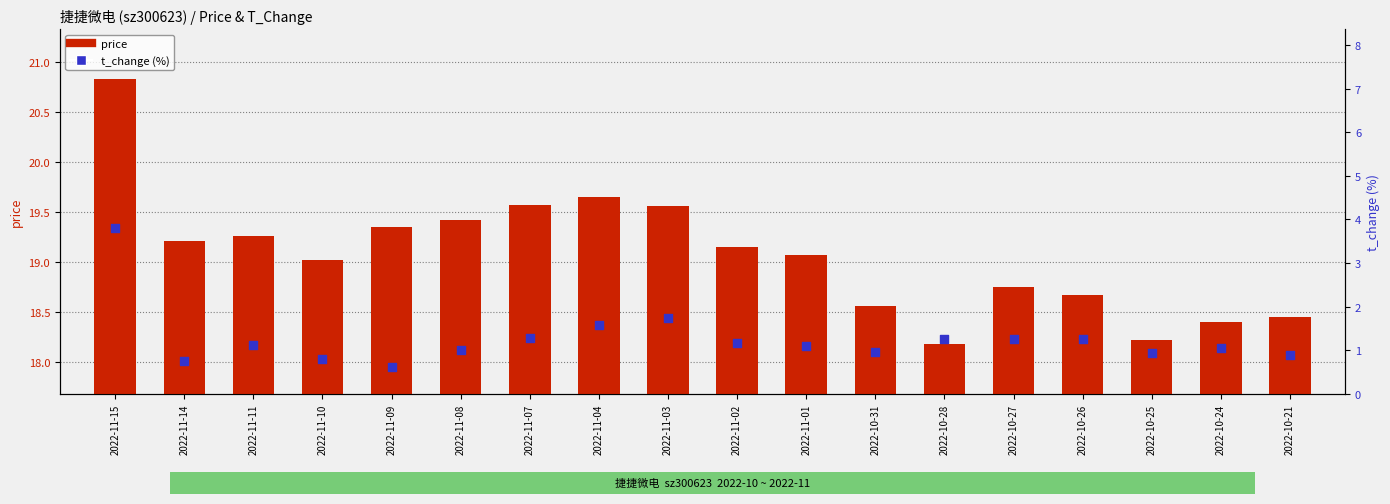

Which series reaches the maximum Y coordinate?

price